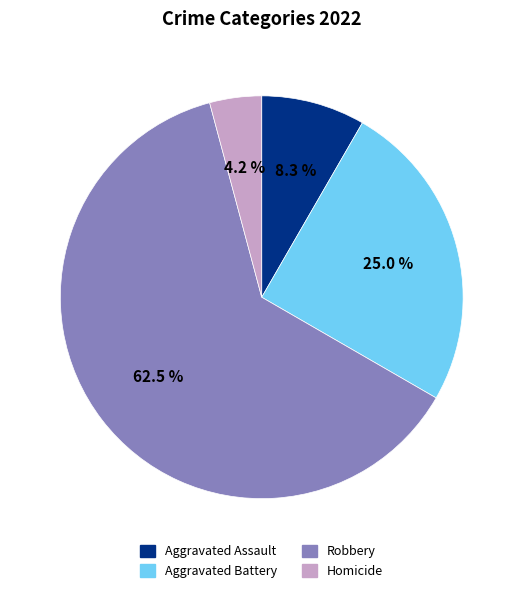

Rank the categories by value from lowest to highest.

Homicide, Aggravated Assault, Aggravated Battery, Robbery